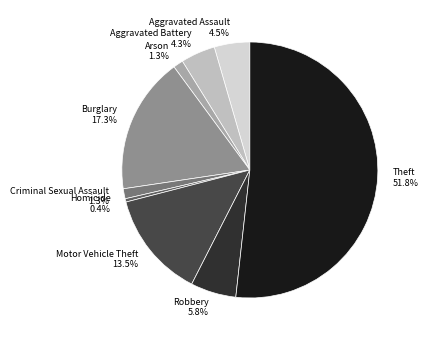

Approximately how many times larger is the value at Robbery compared to Homicide?

13.7